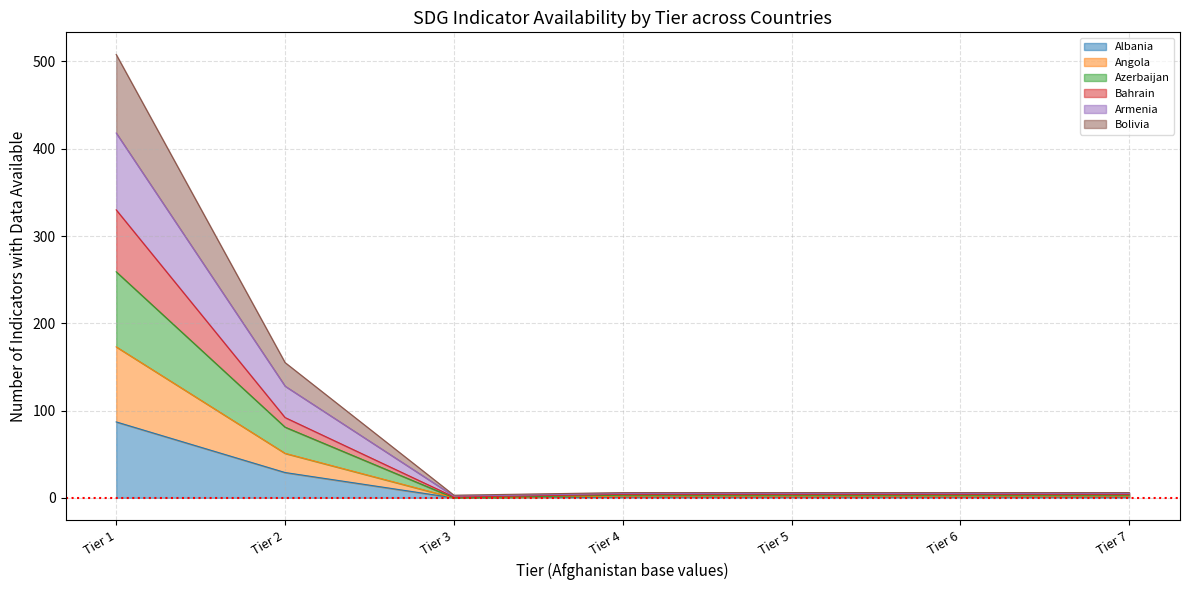

What is the maximum value for Albania?

87